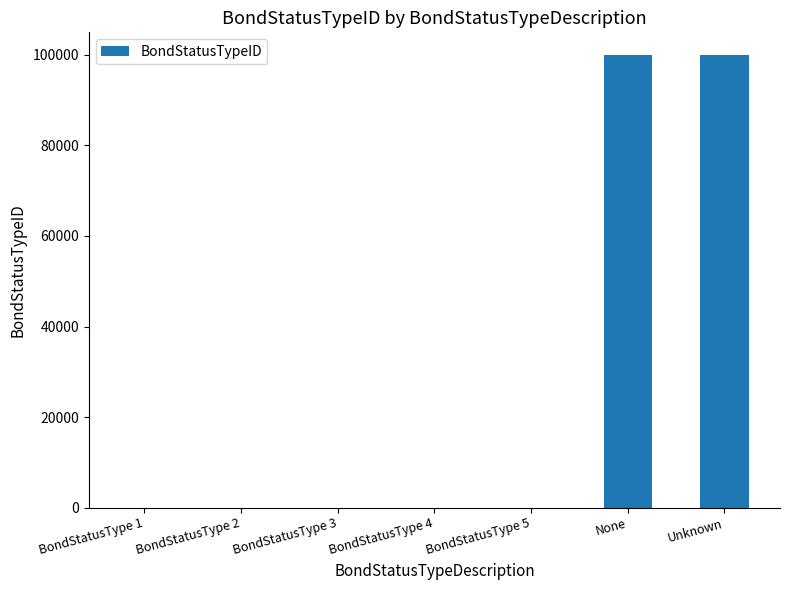

What is the sum of all values?

200012